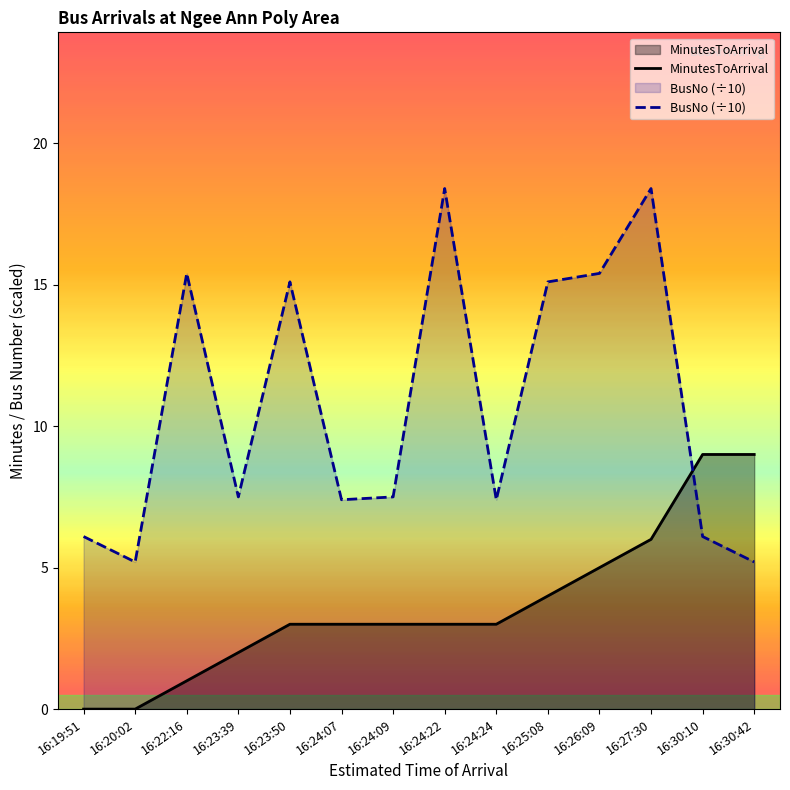

Rank the series at 16:26:09 from highest to lowest value.

BusNo (÷10), MinutesToArrival